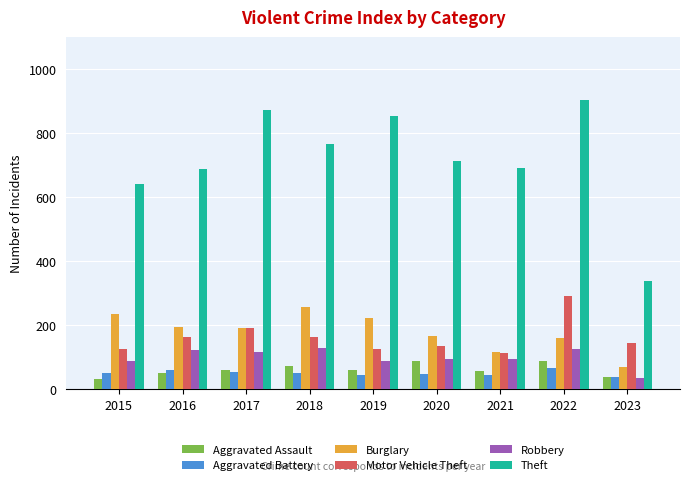

Between 2015 and 2017, which series saw the biggest shift?

Theft